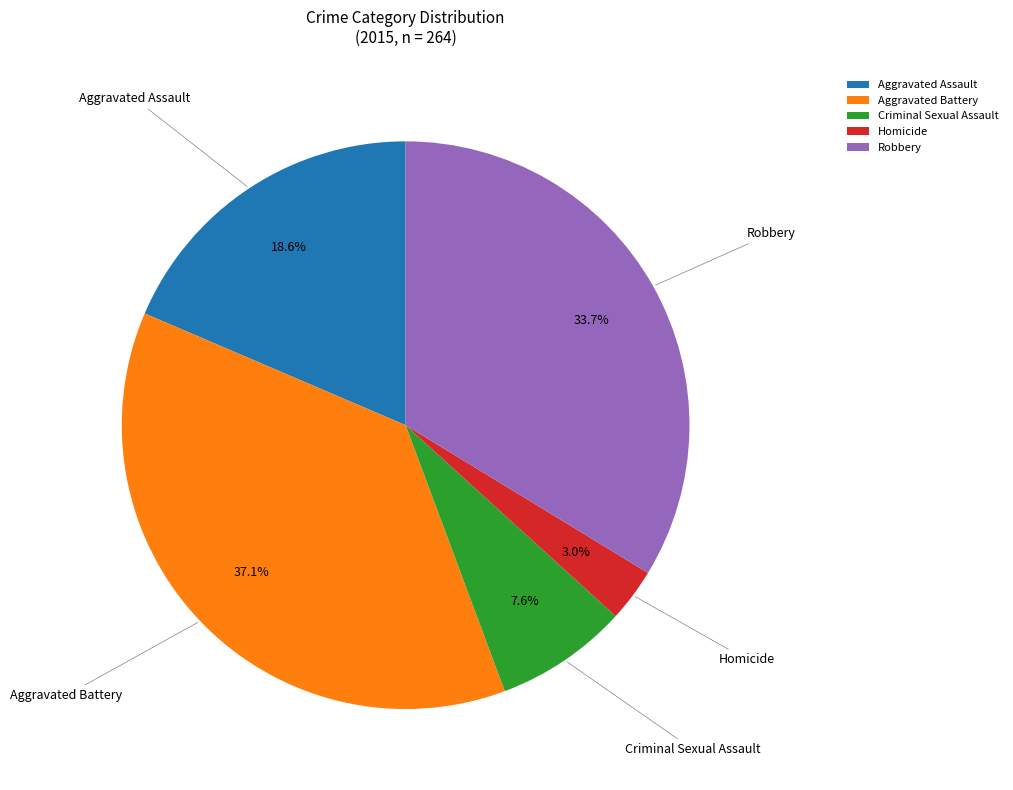

To the nearest percent, what is the combined percentage of Robbery and Aggravated Battery?

71%